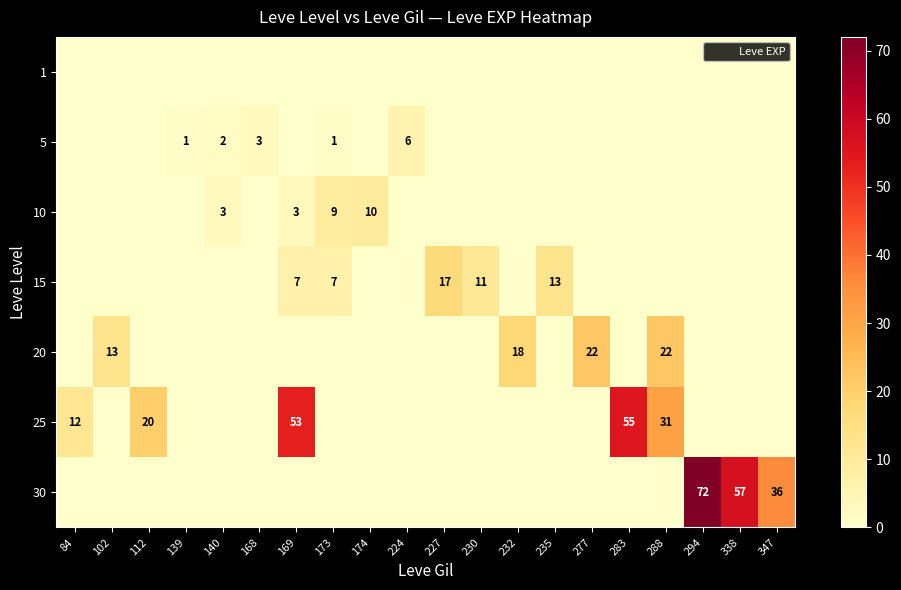

The 5 series shows 1 at 173. True or false?

True